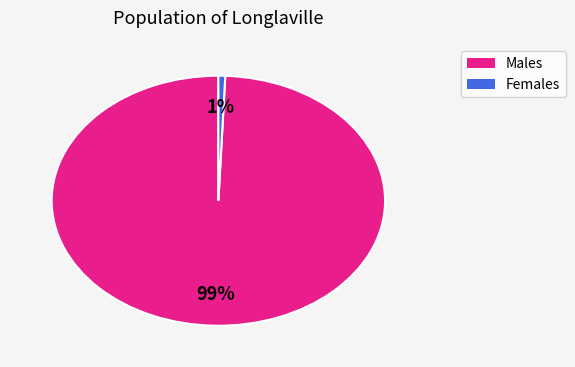

To the nearest percent, what is the average slice percentage?

50%